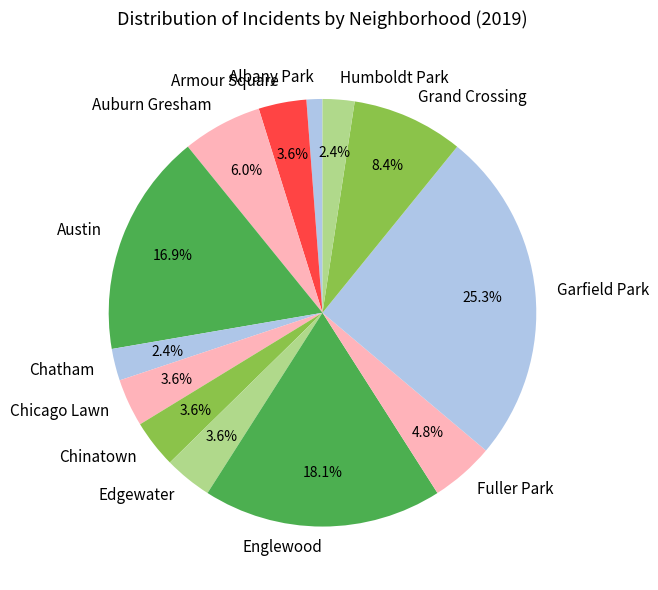

True or false: Englewood accounts for 18% of the total.

True